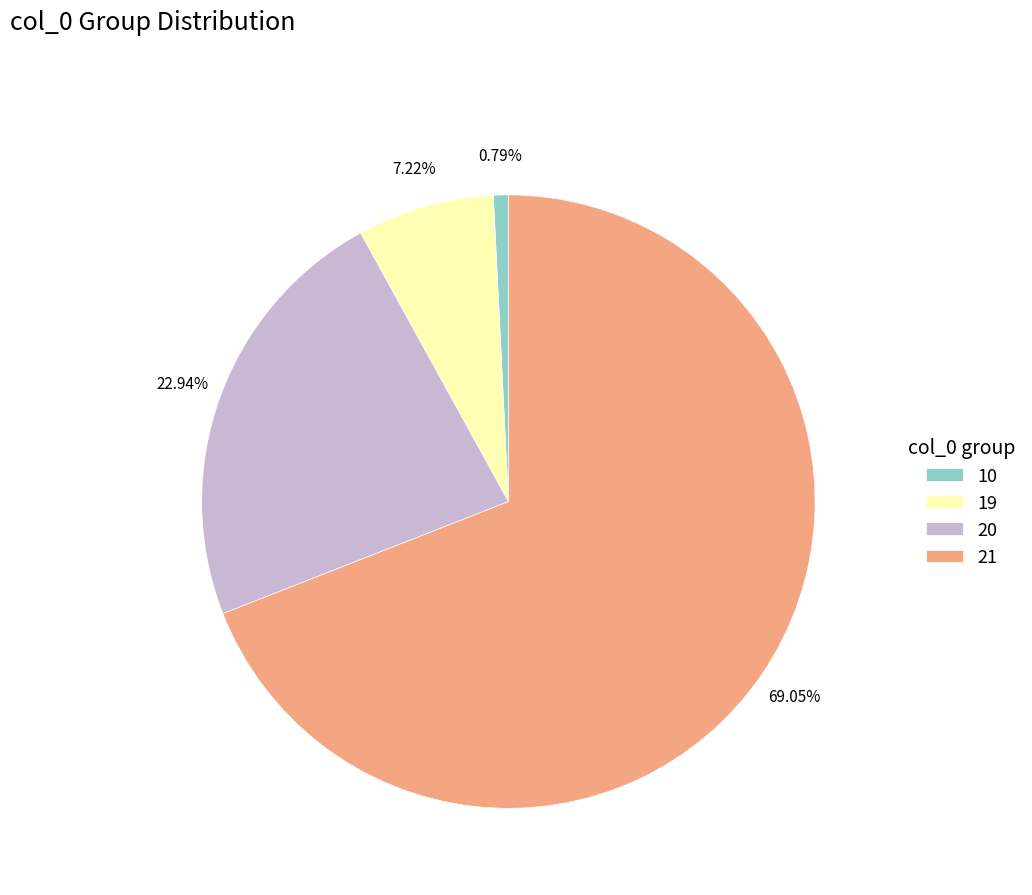

Which category has the biggest portion of the pie?

21